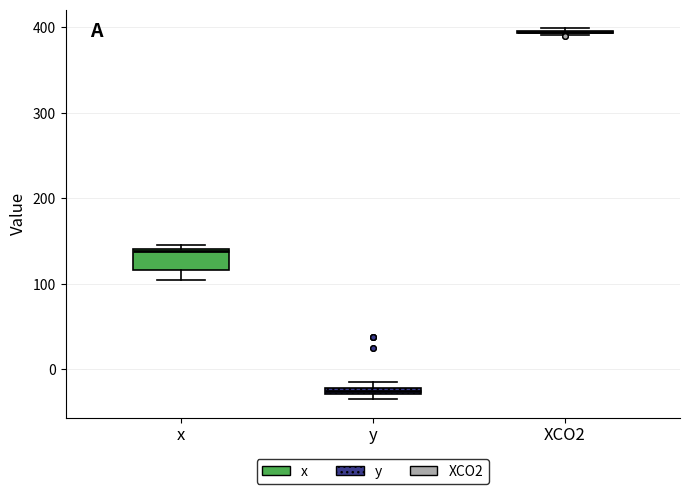

Which box is the tallest, from its lower edge to its upper edge?

x